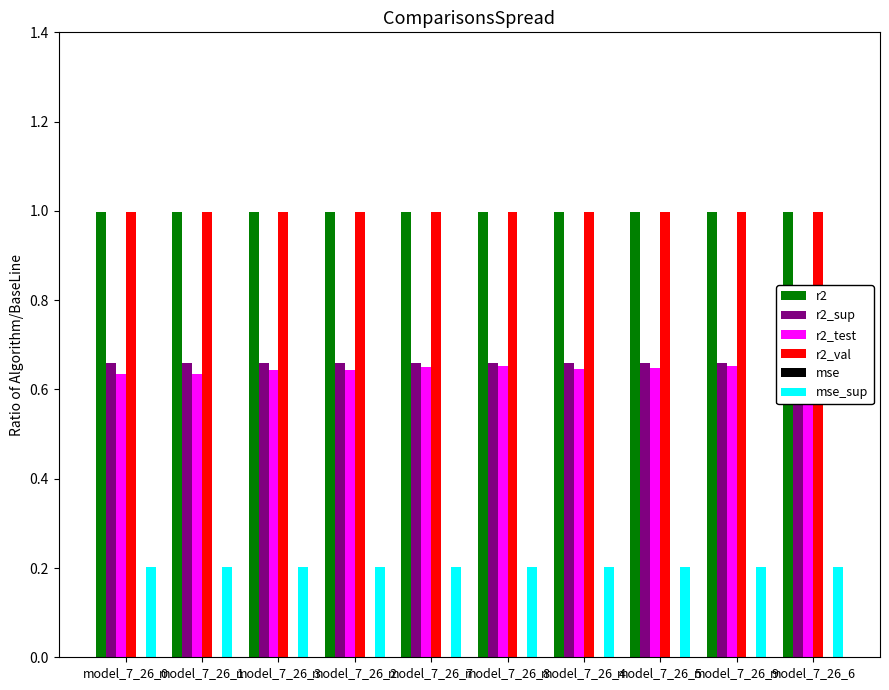

What is the greatest value displayed?

1.0